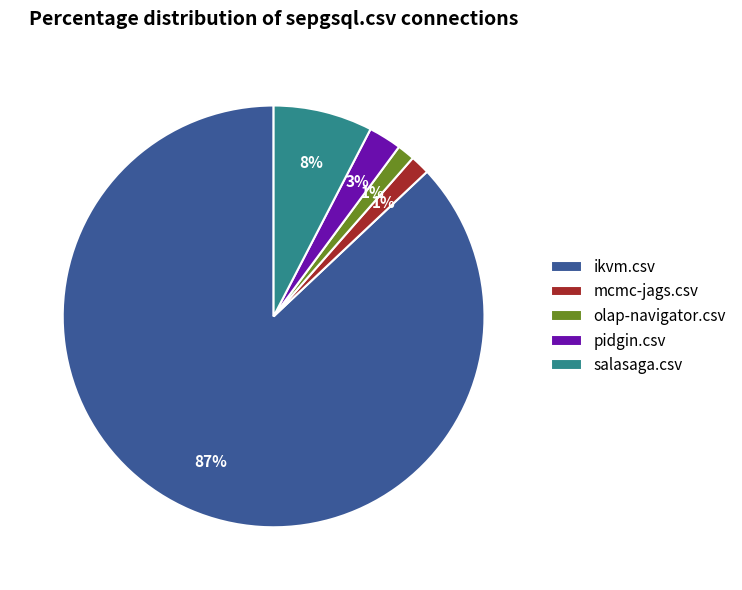

Which has a higher value, mcmc-jags.csv or ikvm.csv?

ikvm.csv